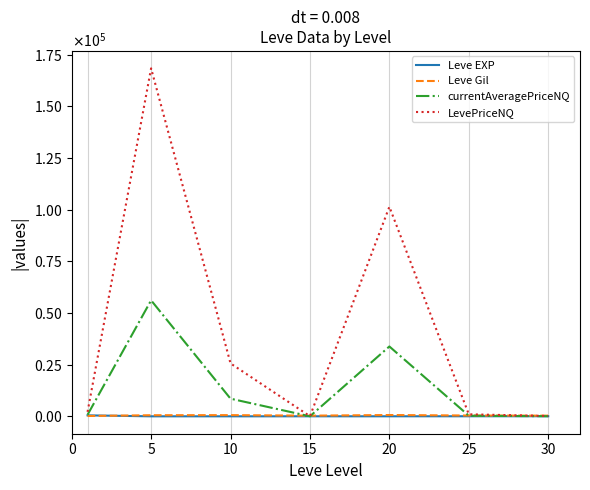

Does the chart display data point markers on the line(s)?

No